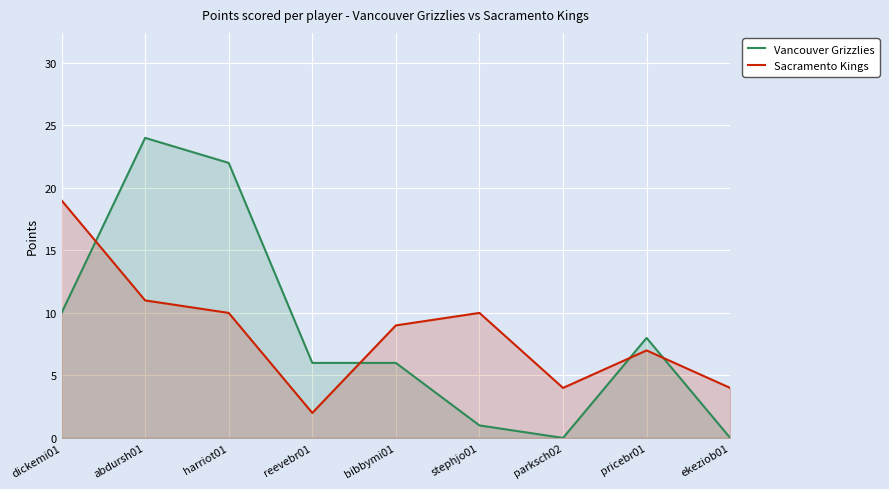

What position from the left is ekeziob01?

9